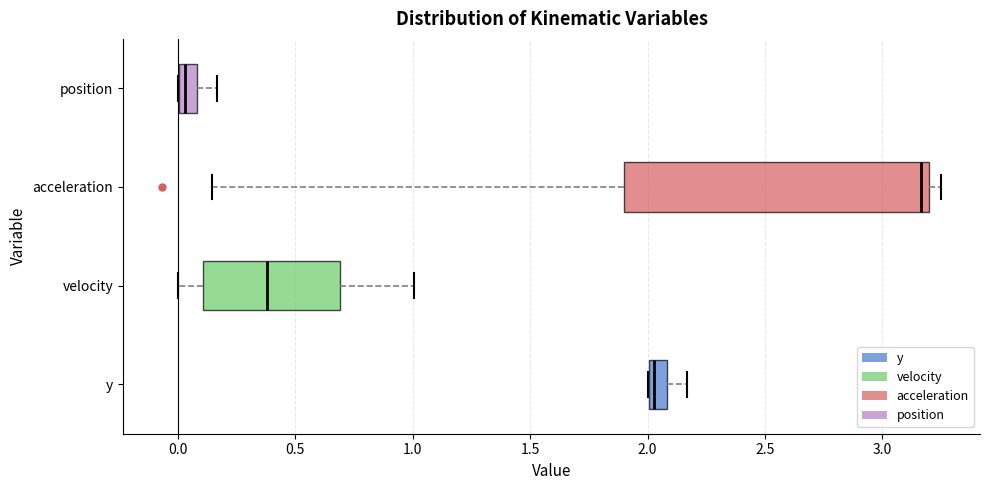

Reading bottom to top, transcribe this box plot: for each box, give where its median line is, the range the box spans, and where its two whiskers end, as read against the x-axis. The values are not printed on the chart, so give them approximately, as read against the axis.

y: median 2.05, box 2.00 to 2.10, whiskers 2.00 to 2.15
velocity: median 0.40, box 0.10 to 0.70, whiskers 0.00 to 1.00
acceleration: median 3.15, box 1.90 to 3.20, whiskers 0.15 to 3.25
position: median 0.05, box 0.00 to 0.10, whiskers 0.00 to 0.15